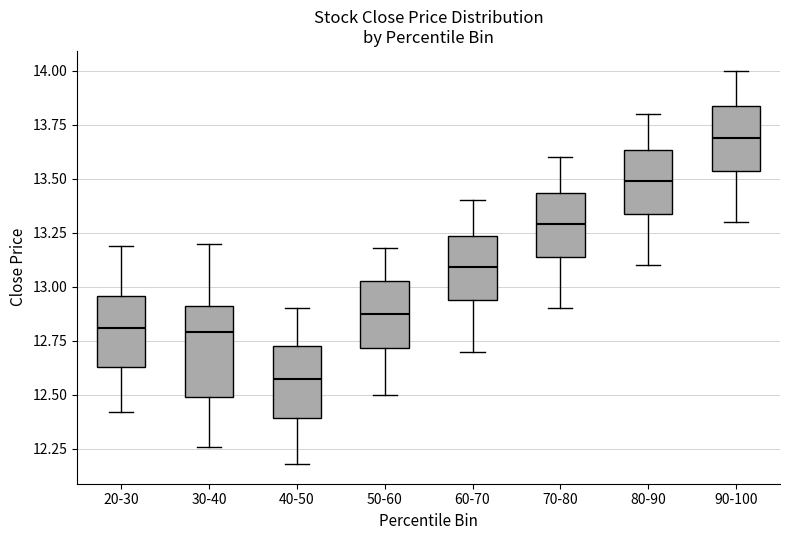

Which box's median line is the highest?

90-100